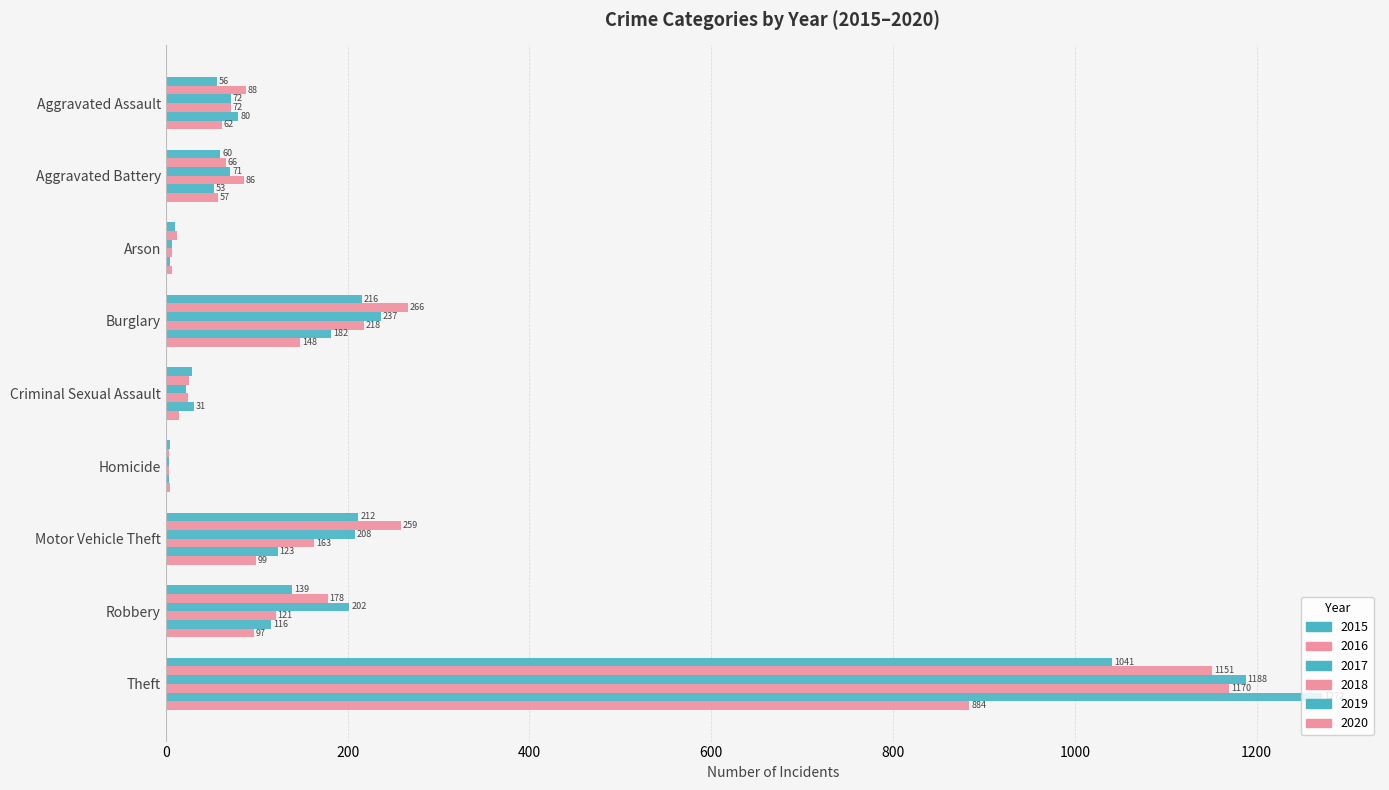

Count the number of data series in this chart.

6